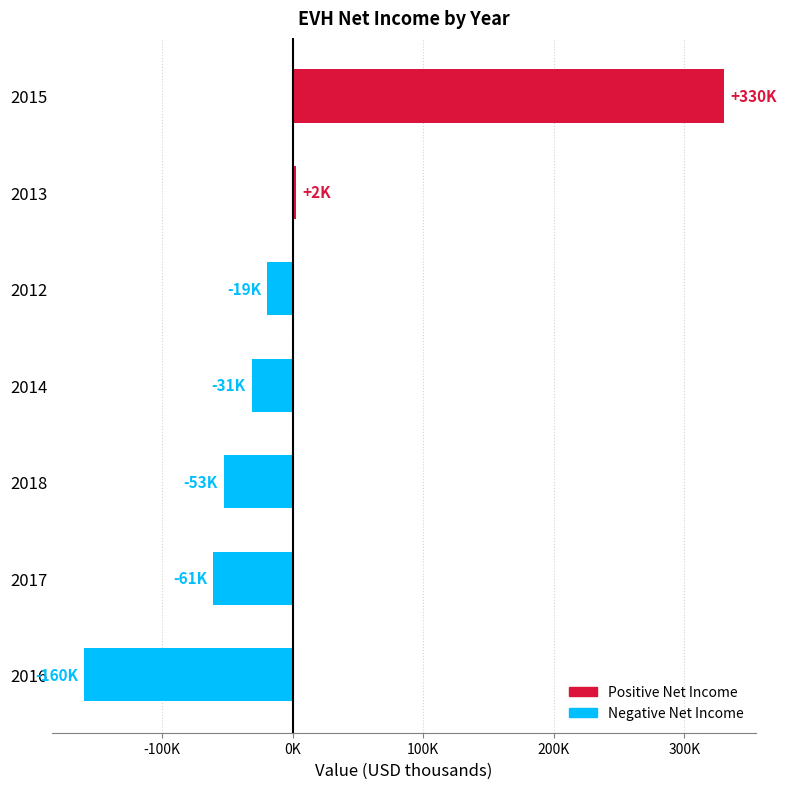

List the labels in order of value, largest first.

2015, 2013, 2012, 2014, 2018, 2017, 2016